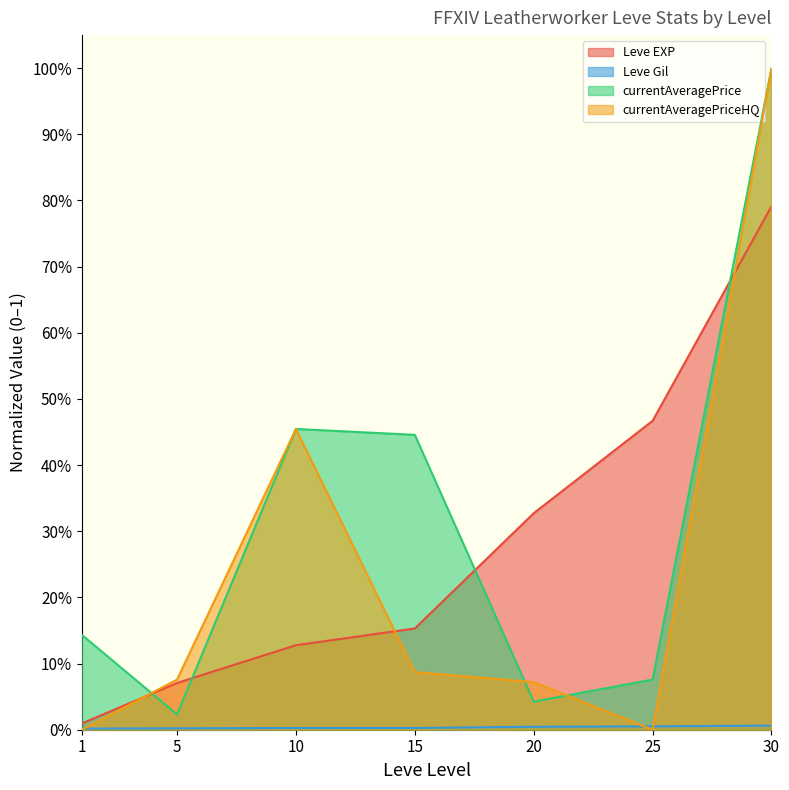

Which label corresponds to the smallest value in the chart?

1